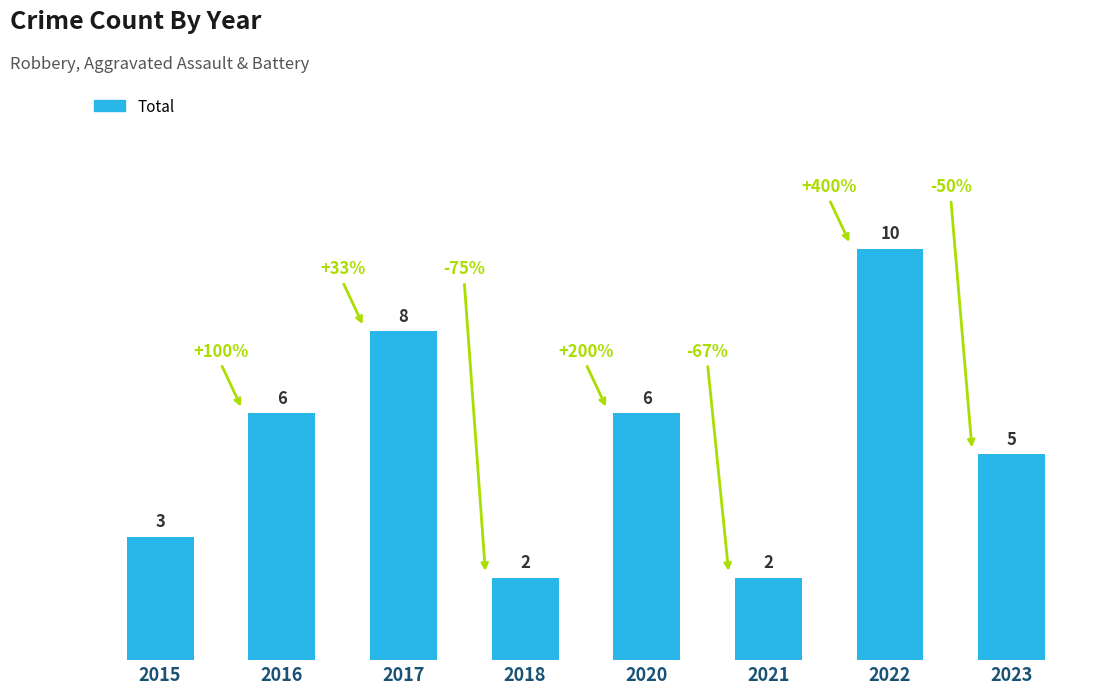

What is the sum of the values at 2016 and 2018?

8